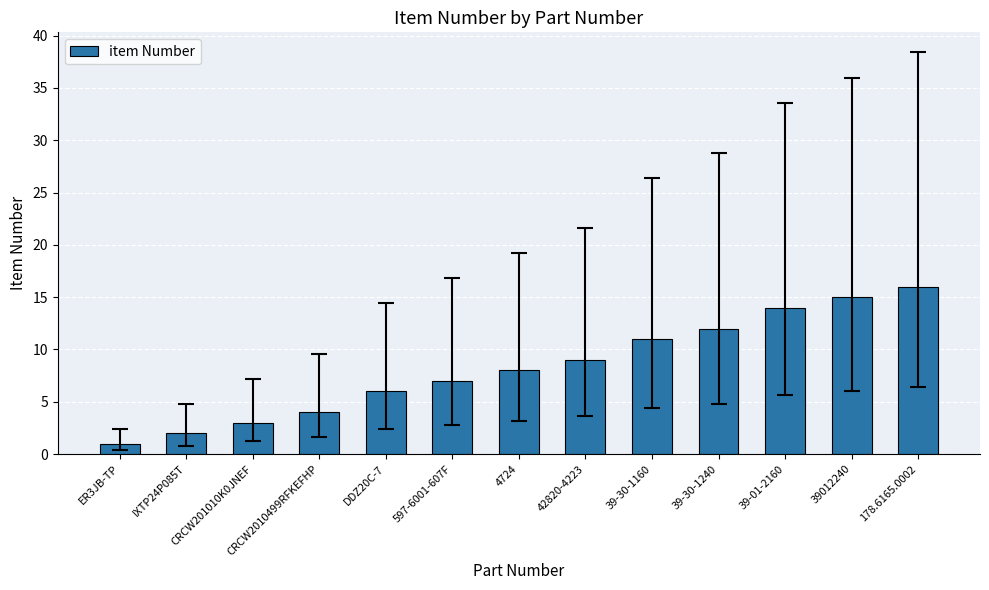

Rank the categories by value from highest to lowest.

178.6165.0002, 39012240, 39-01-2160, 39-30-1240, 39-30-1160, 42820-4223, 4724, 597-6001-607F, DDZ20C-7, CRCW2010499RFKEFHP, CRCW201010K0JNEF, IXTP24P085T, ER3JB-TP